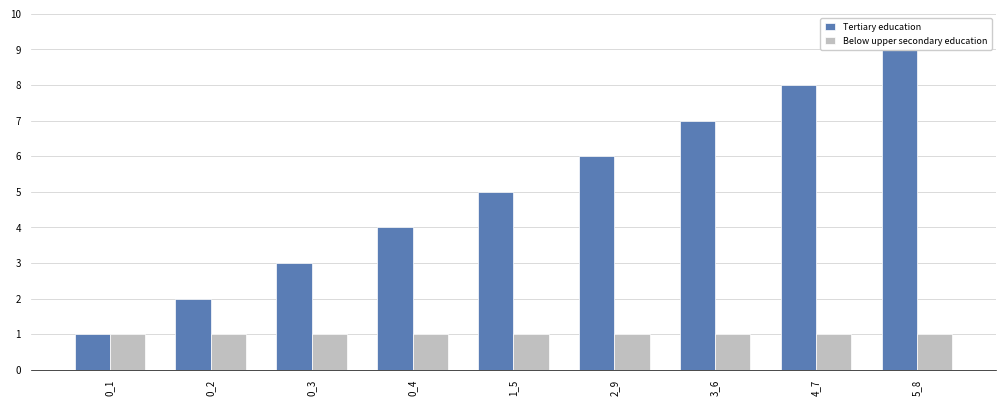

Reading left to right, extract all data points from this chart.

Tertiary education: 0_1=1	0_2=2	0_3=3	0_4=4	1_5=5	2_9=6	3_6=7	4_7=8	5_8=9
Below upper secondary education: 0_1=1	0_2=1	0_3=1	0_4=1	1_5=1	2_9=1	3_6=1	4_7=1	5_8=1